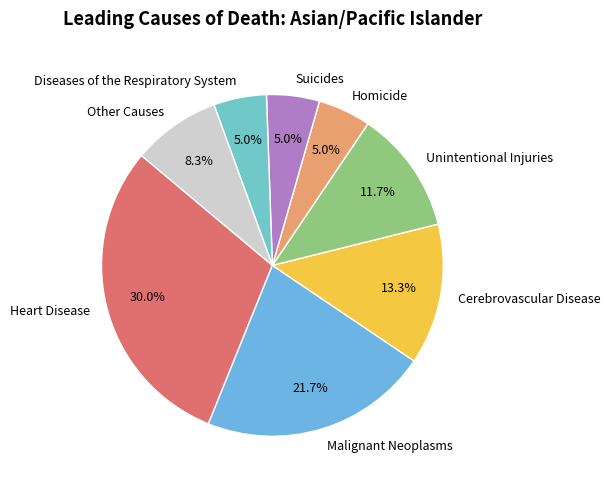

Is it true that Unintentional Injuries is 12% of the pie?

True